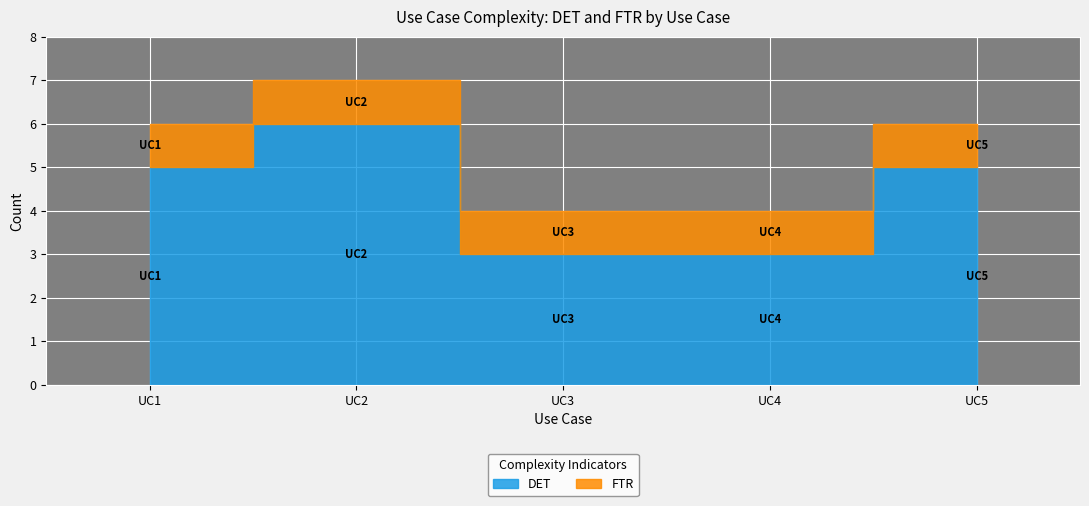

Count the DET values in the range 3 to 5.

4